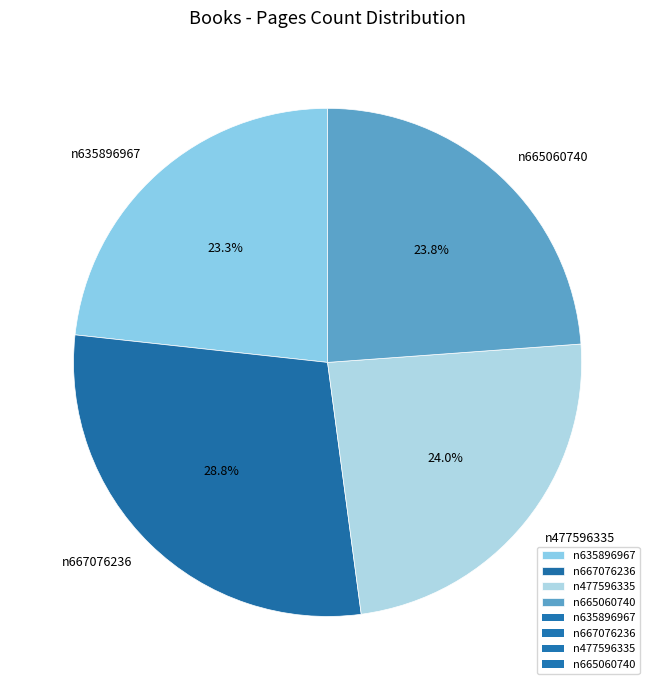

To the nearest percent, what is the difference between the n635896967 and n667076236 slice percentages?

6%